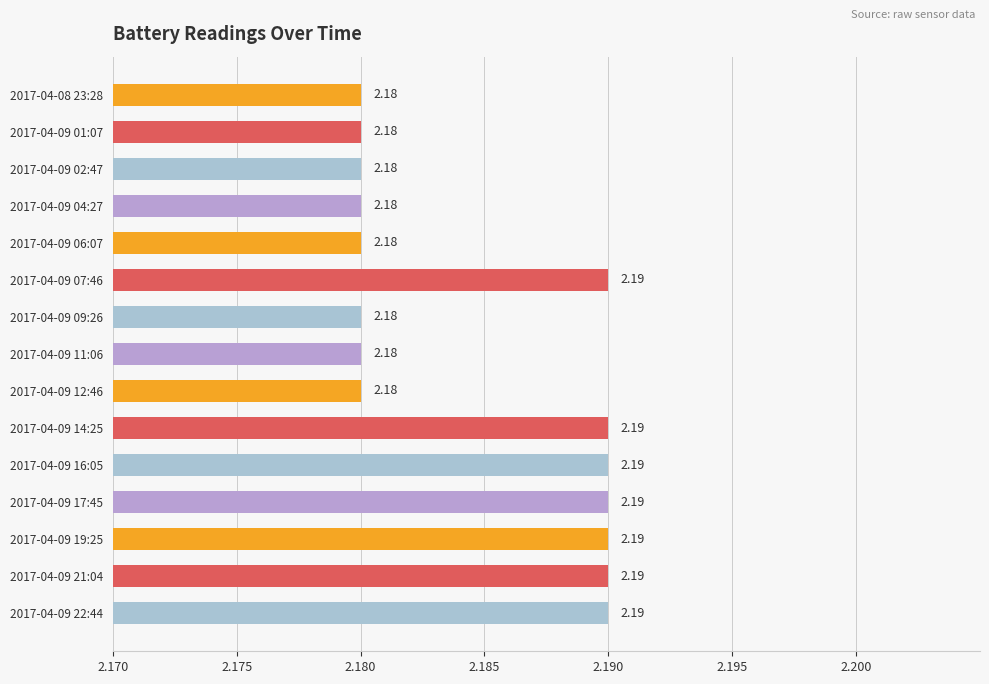

What is the sum of all values?

32.8